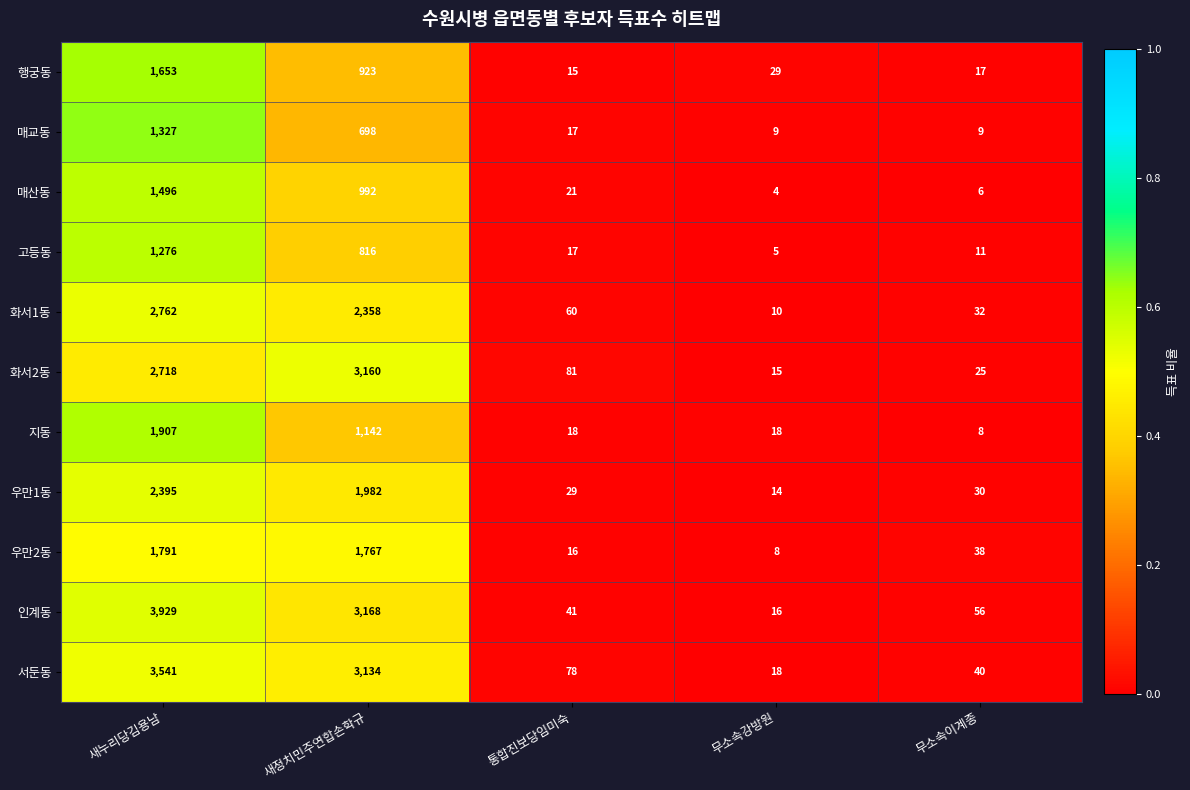

What is the approximate value of 화서2동 at 새정치민주연합손학규, to the nearest 10?

3160